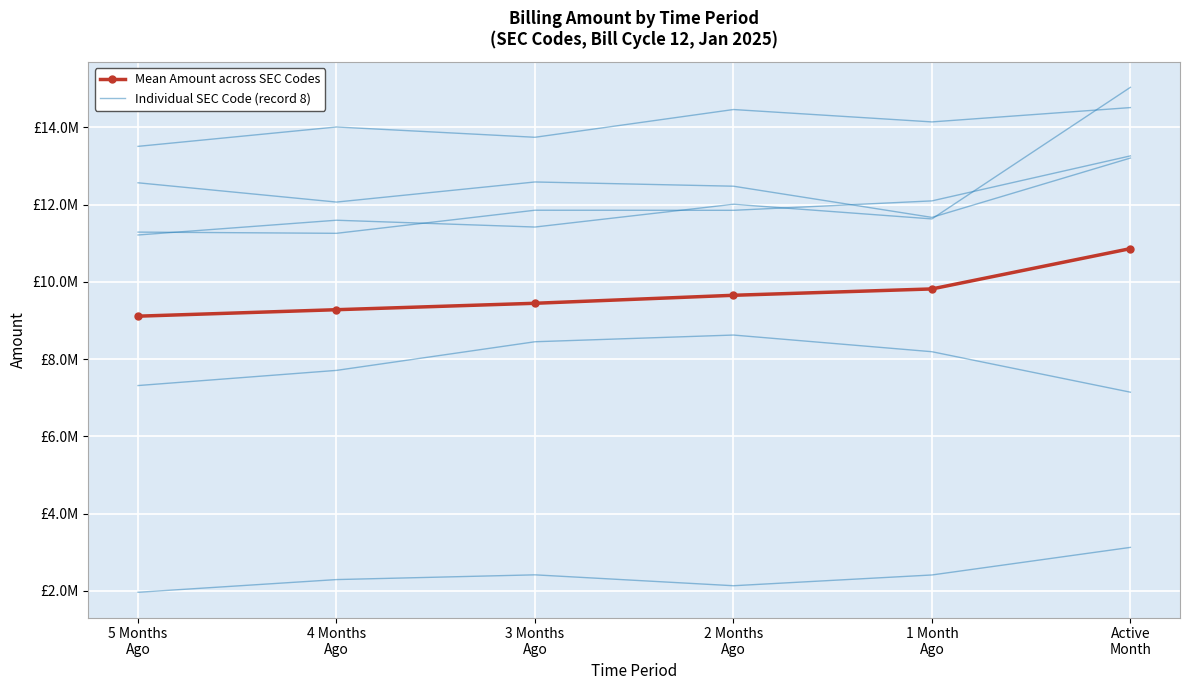

What is the difference between the Individual SEC Code (record 8) values at 4 Months
Ago and 5 Months
Ago?

328777.0